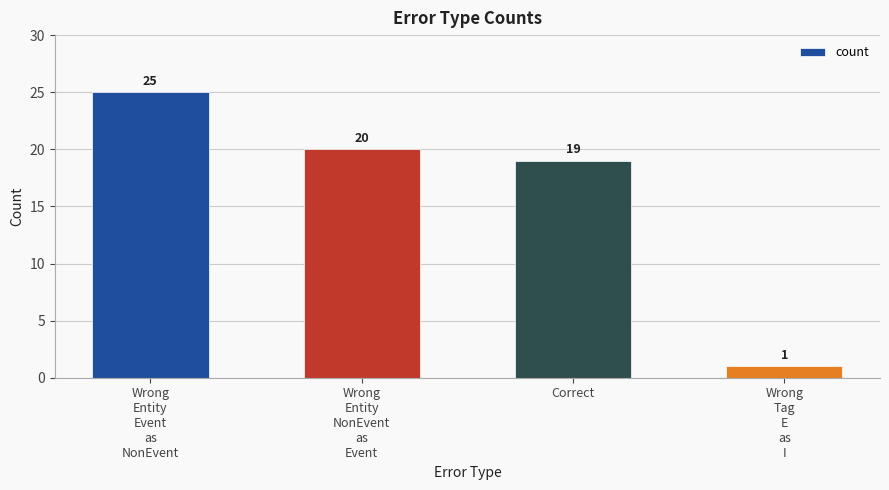

Reading left to right, list all the values displayed in this chart.

Wrong
Entity
Event
as
NonEvent=25	Wrong
Entity
NonEvent
as
Event=20	Correct=19	Wrong
Tag
E
as
I=1